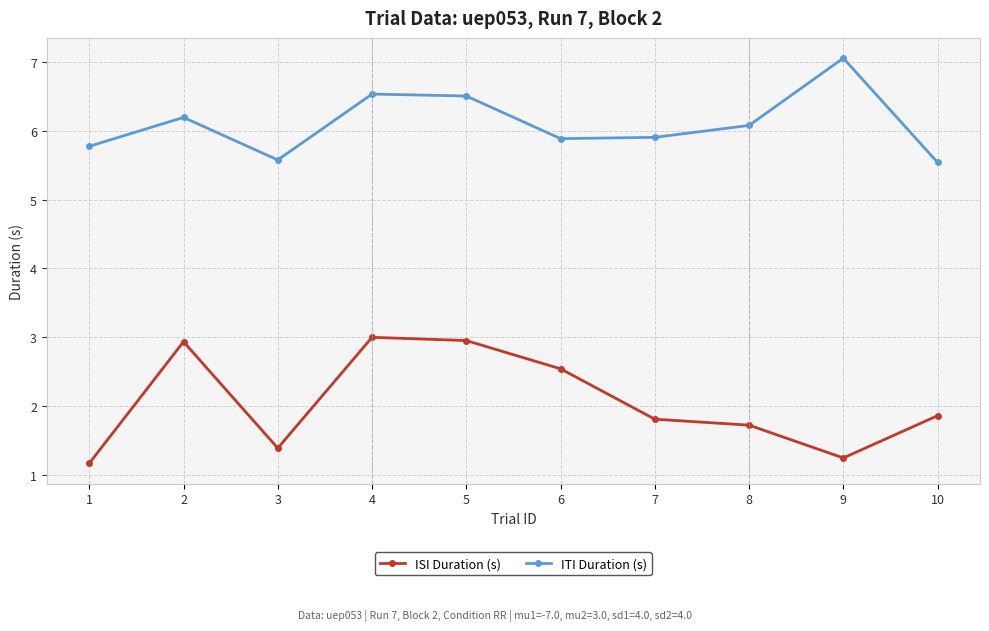

What is the difference between the highest and lowest values at 5?

3.6